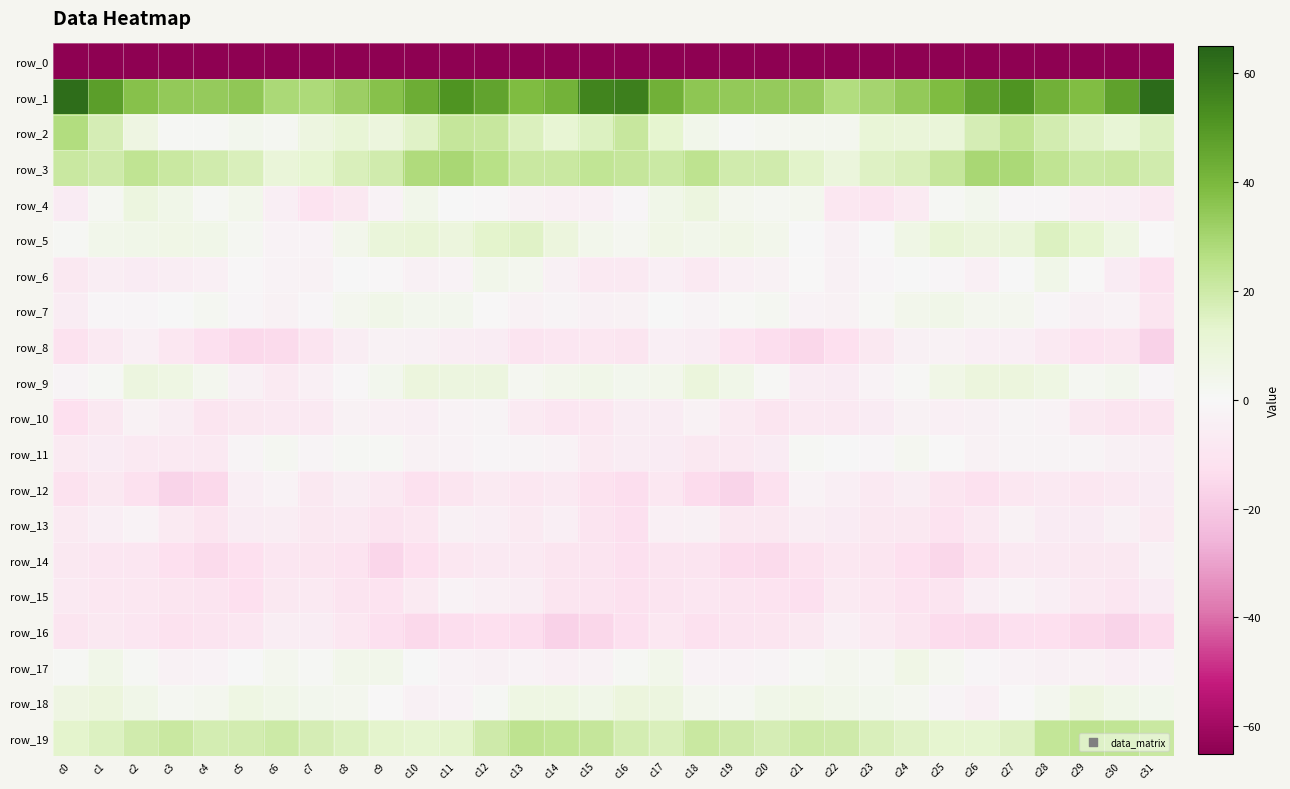

Reading left to right, list all the values displayed in this chart.

row_0: c0=-239.9	c1=-217.9	c2=-225.3	c3=-227.0	c4=-226.5	c5=-221.6	c6=-212.6	c7=-209.6	c8=-208.6	c9=-213.4	c10=-216.5	c11=-218.4	c12=-220.4	c13=-218.9	c14=-216.6	c15=-206.2	c16=-207.7	c17=-220.1	c18=-227.4	c19=-225.8	c20=-226.8	c21=-217.6	c22=-211.4	c23=-208.1	c24=-210.0	c25=-215.3	c26=-216.8	c27=-220.0	c28=-219.6	c29=-219.0	c30=-213.5	c31=-222.4
row_1: c0=62.4	c1=48.0	c2=36.8	c3=34.3	c4=33.7	c5=34.7	c6=28.7	c7=28.0	c8=32.5	c9=36.9	c10=43.3	c11=50.9	c12=46.3	c13=38.8	c14=42.0	c15=55.5	c16=56.9	c17=42.5	c18=35.2	c19=34.3	c20=33.9	c21=33.1	c22=27.1	c23=30.1	c24=34.1	c25=38.6	c26=46.7	c27=51.0	c28=42.3	c29=38.6	c30=46.9	c31=62.7
row_2: c0=27.1	c1=17.3	c2=6.8	c3=1.5	c4=1.4	c5=3.1	c6=1.7	c7=7.6	c8=11.0	c9=8.6	c10=14.5	c11=21.9	c12=21.7	c13=15.9	c14=11.6	c15=15.3	c16=21.8	c17=12.9	c18=4.5	c19=1.1	c20=2.3	c21=2.5	c22=2.7	c23=10.5	c24=9.9	c25=9.8	c26=17.6	c27=23.8	c28=18.6	c29=14.6	c30=11.0	c31=15.3
row_3: c0=21.2	c1=19.7	c2=23.4	c3=20.8	c4=19.2	c5=16.3	c6=9.7	c7=12.5	c8=16.5	c9=19.0	c10=27.7	c11=29.4	c12=25.8	c13=21.1	c14=21.1	c15=23.1	c16=21.9	c17=20.8	c18=24.3	c19=19.3	c20=18.9	c21=14.0	c22=9.1	c23=15.1	c24=16.7	c25=22.0	c26=29.4	c27=28.6	c28=23.5	c29=20.8	c30=20.9	c31=18.9
row_4: c0=-6.5	c1=2.0	c2=7.7	c3=4.8	c4=1.3	c5=3.7	c6=-4.6	c7=-10.9	c8=-8.5	c9=-2.3	c10=4.1	c11=0.3	c12=-0.8	c13=-3.3	c14=-4.4	c15=-4.1	c16=-1.3	c17=4.9	c18=8.0	c19=2.8	c20=1.6	c21=2.7	c22=-8.7	c23=-10.2	c24=-6.9	c25=1.4	c26=3.1	c27=-1.1	c28=-1.2	c29=-4.3	c30=-4.7	c31=-7.3
row_5: c0=1.2	c1=4.5	c2=4.9	c3=5.3	c4=4.8	c5=1.9	c6=-2.7	c7=-2.2	c8=4.0	c9=9.4	c10=10.6	c11=8.5	c12=13.6	c13=14.5	c14=8.6	c15=3.9	c16=2.5	c17=5.4	c18=4.5	c19=5.5	c20=3.8	c21=0.5	c22=-3.9	c23=0.4	c24=6.0	c25=11.0	c26=9.0	c27=9.4	c28=15.3	c29=12.3	c30=6.1	c31=-0.4
row_6: c0=-8.2	c1=-5.4	c2=-6.3	c3=-5.3	c4=-4.2	c5=-0.8	c6=-2.4	c7=-3.1	c8=0.1	c9=-0.9	c10=-3.6	c11=-2.0	c12=4.1	c13=2.6	c14=-3.6	c15=-7.3	c16=-7.3	c17=-4.6	c18=-7.2	c19=-4.5	c20=-3.4	c21=-0.3	c22=-4.0	c23=-1.2	c24=0.0	c25=-1.4	c26=-4.4	c27=0.4	c28=4.8	c29=-0.2	c30=-6.1	c31=-11.9
row_7: c0=-6.1	c1=-1.1	c2=-1.1	c3=0.2	c4=1.8	c5=-1.3	c6=-3.3	c7=-1.4	c8=2.8	c9=4.8	c10=3.3	c11=3.3	c12=-0.3	c13=-3.3	c14=-1.9	c15=-3.6	c16=-3.2	c17=0.4	c18=-1.7	c19=0.9	c20=1.7	c21=-3.0	c22=-3.2	c23=0.5	c24=3.9	c25=4.8	c26=2.7	c27=2.6	c28=-1.5	c29=-3.6	c30=-3.0	c31=-10.0
row_8: c0=-11.5	c1=-8.0	c2=-4.2	c3=-9.0	c4=-12.4	c5=-15.1	c6=-14.2	c7=-10.3	c8=-5.2	c9=-3.2	c10=-4.0	c11=-5.2	c12=-5.8	c13=-10.4	c14=-9.4	c15=-8.7	c16=-9.9	c17=-4.9	c18=-5.7	c19=-10.8	c20=-13.3	c21=-15.6	c22=-13.0	c23=-8.5	c24=-3.7	c25=-3.1	c26=-4.9	c27=-5.0	c28=-7.2	c29=-11.1	c30=-10.1	c31=-16.8
row_9: c0=-1.8	c1=1.1	c2=8.0	c3=6.5	c4=2.8	c5=-3.8	c6=-7.0	c7=-4.1	c8=-0.6	c9=3.2	c10=8.2	c11=7.9	c12=7.8	c13=2.5	c14=3.6	c15=4.7	c16=3.4	c17=3.9	c18=8.9	c19=4.9	c20=0.7	c21=-6.0	c22=-6.3	c23=-2.7	c24=0.7	c25=5.2	c26=8.5	c27=8.2	c28=6.1	c29=2.0	c30=3.2	c31=-1.3
row_10: c0=-12.8	c1=-8.2	c2=-3.2	c3=-5.3	c4=-10.0	c5=-8.3	c6=-7.1	c7=-7.8	c8=-3.3	c9=-4.3	c10=-4.6	c11=-2.7	c12=-1.7	c13=-6.7	c14=-9.4	c15=-8.7	c16=-5.8	c17=-5.8	c18=-3.2	c19=-7.1	c20=-10.1	c21=-7.7	c22=-7.7	c23=-6.1	c24=-3.1	c25=-4.5	c26=-4.0	c27=-1.7	c28=-2.9	c29=-8.5	c30=-9.8	c31=-9.7
row_11: c0=-7.0	c1=-6.2	c2=-7.9	c3=-8.0	c4=-7.6	c5=-1.6	c6=1.9	c7=-2.0	c8=1.2	c9=1.1	c10=-3.1	c11=-2.3	c12=-1.4	c13=-1.7	c14=-2.9	c15=-6.9	c16=-5.7	c17=-6.5	c18=-8.5	c19=-7.7	c20=-6.4	c21=1.1	c22=0.3	c23=-1.4	c24=2.3	c25=-0.4	c26=-3.5	c27=-1.6	c28=-1.6	c29=-1.8	c30=-3.8	c31=-4.8
row_12: c0=-11.5	c1=-8.4	c2=-11.7	c3=-16.4	c4=-15.0	c5=-5.0	c6=-2.2	c7=-8.2	c8=-5.3	c9=-8.1	c10=-11.9	c11=-10.0	c12=-6.9	c13=-8.7	c14=-8.0	c15=-11.3	c16=-13.3	c17=-8.9	c18=-14.2	c19=-16.5	c20=-11.9	c21=-2.2	c22=-4.7	c23=-7.6	c24=-5.4	c25=-9.7	c26=-11.7	c27=-8.7	c28=-7.4	c29=-8.8	c30=-7.1	c31=-6.3
row_13: c0=-6.9	c1=-4.9	c2=-2.9	c3=-6.6	c4=-9.8	c5=-6.0	c6=-5.3	c7=-8.5	c8=-7.5	c9=-10.6	c10=-9.0	c11=-4.0	c12=-5.1	c13=-6.9	c14=-4.8	c15=-10.4	c16=-12.3	c17=-4.4	c18=-3.7	c19=-8.5	c20=-8.3	c21=-5.3	c22=-6.3	c23=-8.3	c24=-8.3	c25=-10.9	c26=-7.3	c27=-3.2	c28=-6.5	c29=-6.4	c30=-3.8	c31=-6.7
row_14: c0=-8.4	c1=-9.4	c2=-9.5	c3=-13.0	c4=-14.6	c5=-12.8	c6=-9.4	c7=-9.8	c8=-11.1	c9=-15.9	c10=-12.9	c11=-8.9	c12=-7.7	c13=-7.4	c14=-10.0	c15=-10.6	c16=-12.6	c17=-10.6	c18=-10.5	c19=-13.9	c20=-14.3	c21=-11.3	c22=-9.0	c23=-10.1	c24=-13.0	c25=-15.7	c26=-11.3	c27=-7.8	c28=-7.8	c29=-8.4	c30=-8.5	c31=-3.8
row_15: c0=-8.1	c1=-8.7	c2=-9.0	c3=-10.1	c4=-10.3	c5=-13.0	c6=-8.6	c7=-7.8	c8=-10.5	c9=-10.7	c10=-7.0	c11=-2.4	c12=-4.4	c13=-5.5	c14=-10.1	c15=-10.3	c16=-12.1	c17=-10.2	c18=-9.4	c19=-10.3	c20=-10.9	c21=-12.6	c22=-6.8	c23=-9.0	c24=-10.8	c25=-10.2	c26=-4.6	c27=-2.5	c28=-5.0	c29=-7.2	c30=-9.2	c31=-6.1
row_16: c0=-9.7	c1=-8.2	c2=-9.5	c3=-11.4	c4=-10.2	c5=-9.6	c6=-5.4	c7=-5.8	c8=-8.7	c9=-12.4	c10=-15.1	c11=-13.3	c12=-12.8	c13=-13.7	c14=-16.8	c15=-15.6	c16=-12.3	c17=-8.7	c18=-11.8	c19=-10.5	c20=-10.1	c21=-8.5	c22=-4.3	c23=-7.1	c24=-9.8	c25=-14.0	c26=-14.6	c27=-12.7	c28=-13.2	c29=-14.9	c30=-16.6	c31=-14.0
row_17: c0=1.4	c1=4.7	c2=1.1	c3=-3.2	c4=-2.2	c5=0.0	c6=3.0	c7=1.0	c8=4.5	c9=4.1	c10=0.0	c11=-2.4	c12=-3.7	c13=-3.0	c14=-4.2	c15=-3.5	c16=1.3	c17=4.5	c18=-2.4	c19=-2.5	c20=-1.7	c21=1.4	c22=2.8	c23=1.8	c24=5.3	c25=2.5	c26=-1.3	c27=-2.7	c28=-3.9	c29=-3.1	c30=-4.6	c31=-2.4
row_18: c0=6.7	c1=8.6	c2=4.7	c3=1.7	c4=2.9	c5=6.3	c6=4.7	c7=3.2	c8=3.0	c9=-0.1	c10=-3.9	c11=-2.1	c12=1.1	c13=6.5	c14=6.5	c15=4.8	c16=8.2	c17=7.7	c18=2.6	c19=1.6	c20=4.6	c21=5.9	c22=4.2	c23=3.5	c24=2.1	c25=-1.6	c26=-4.1	c27=-0.4	c28=2.8	c29=7.6	c30=4.8	c31=3.4
row_19: c0=13.4	c1=15.6	c2=19.0	c3=21.2	c4=17.8	c5=18.7	c6=19.9	c7=17.6	c8=15.3	c9=13.5	c10=12.5	c11=13.3	c12=19.6	c13=24.3	c14=23.3	c15=22.0	c16=17.9	c17=16.5	c18=20.9	c19=19.7	c20=17.6	c21=19.9	c22=19.6	c23=16.7	c24=14.6	c25=13.1	c26=12.4	c27=15.1	c28=22.4	c29=23.9	c30=23.3	c31=21.1